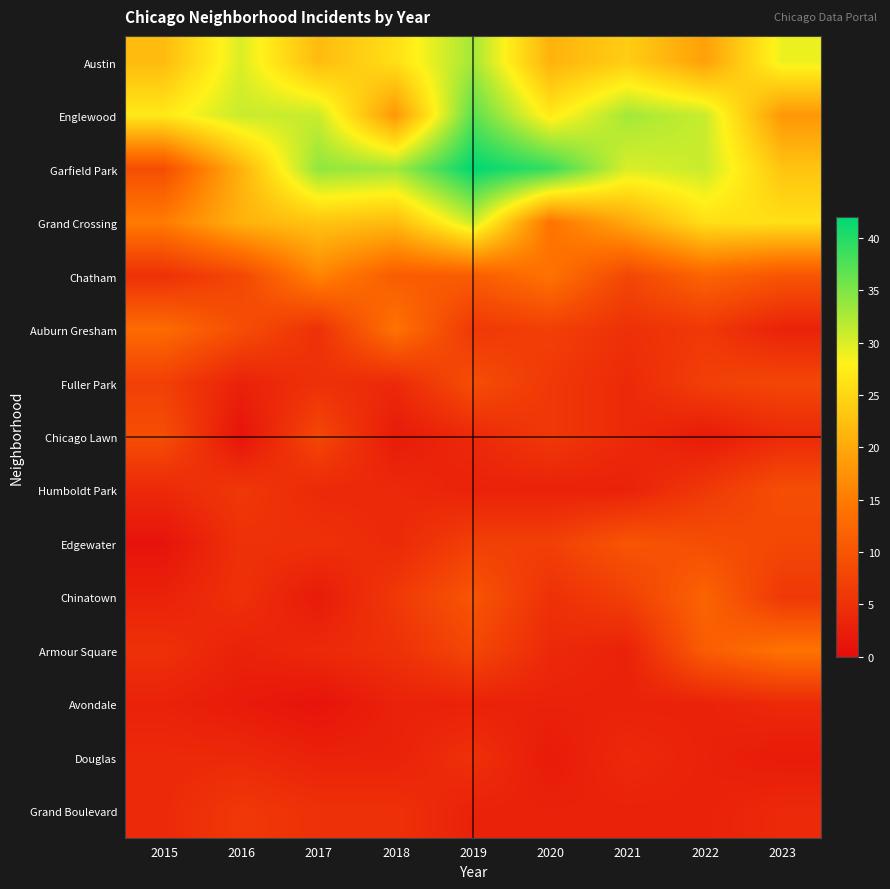

Reading left to right, what are all the values shown in this chart?

Austin: 2015=22	2016=30	2017=22	2018=26	2019=33	2020=21	2021=24	2022=19	2023=29
Englewood: 2015=27	2016=31	2017=31	2018=18	2019=37	2020=27	2021=33	2022=31	2023=18
Garfield Park: 2015=9	2016=21	2017=34	2018=33	2019=42	2020=39	2021=30	2022=31	2023=23
Grand Crossing: 2015=15	2016=21	2017=23	2018=22	2019=31	2020=14	2021=20	2022=26	2023=26
Chatham: 2015=5	2016=8	2017=16	2018=11	2019=11	2020=14	2021=8	2022=12	2023=10
Auburn Gresham: 2015=13	2016=9	2017=5	2018=14	2019=6	2020=7	2021=5	2022=6	2023=3
Fuller Park: 2015=7	2016=3	2017=5	2018=4	2019=9	2020=6	2021=4	2022=7	2023=8
Chicago Lawn: 2015=9	2016=1	2017=8	2018=2	2019=4	2020=6	2021=4	2022=2	2023=4
Humboldt Park: 2015=4	2016=6	2017=4	2018=4	2019=3	2020=3	2021=3	2022=6	2023=9
Edgewater: 2015=1	2016=5	2017=5	2018=4	2019=7	2020=7	2021=10	2022=9	2023=8
Chinatown: 2015=3	2016=5	2017=2	2018=6	2019=10	2020=5	2021=7	2022=12	2023=6
Armour Square: 2015=5	2016=3	2017=4	2018=5	2019=8	2020=4	2021=3	2022=11	2023=14
Avondale: 2015=3	2016=2	2017=1	2018=3	2019=3	2020=3	2021=3	2022=3	2023=4
Douglas: 2015=4	2016=4	2017=3	2018=3	2019=5	2020=2	2021=4	2022=3	2023=2
Grand Boulevard: 2015=4	2016=6	2017=5	2018=5	2019=3	2020=3	2021=3	2022=3	2023=4